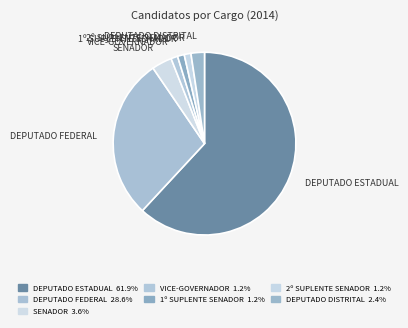

How many slices are in this pie chart?

7